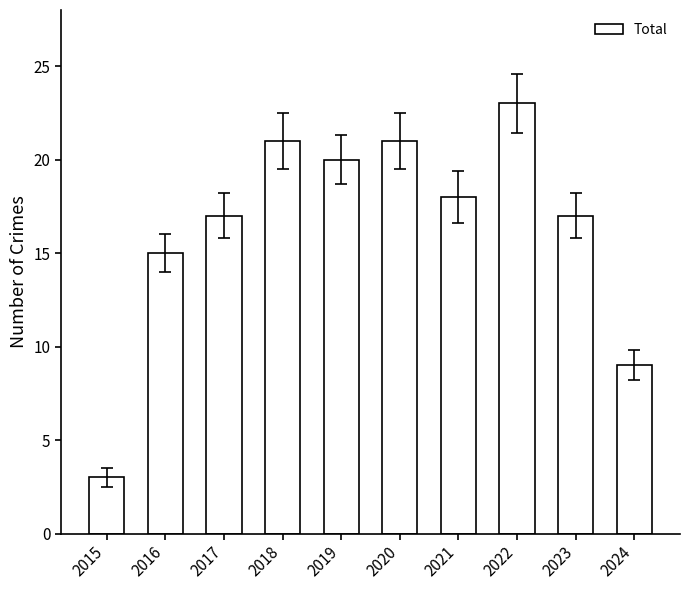

What is the value of the 2nd bar from the left?

15